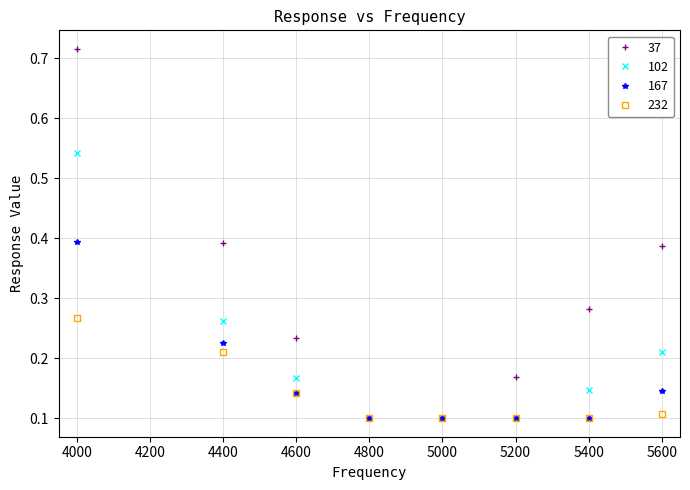

Which series has the widest spread of values?

37